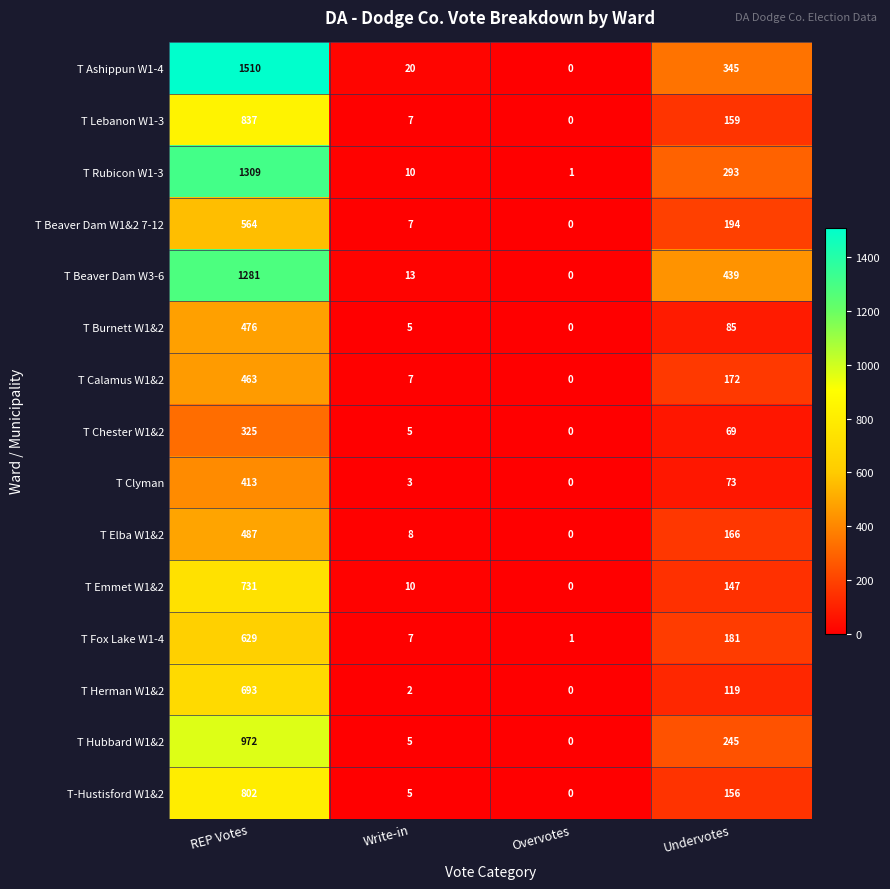

Which series has the widest spread of values?

T Ashippun W1-4